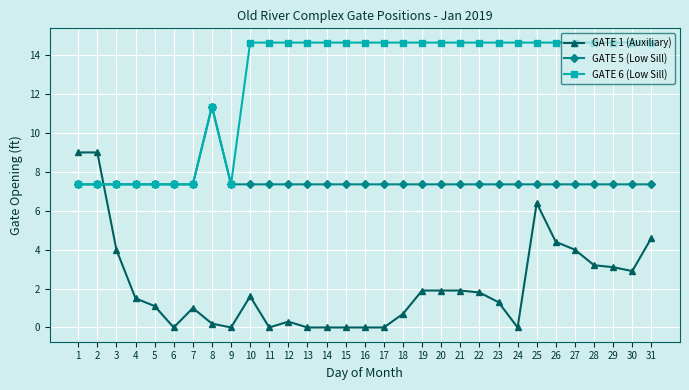

True or false: GATE 1 (Auxiliary) and GATE 6 (Low Sill) intersect in this chart.

True